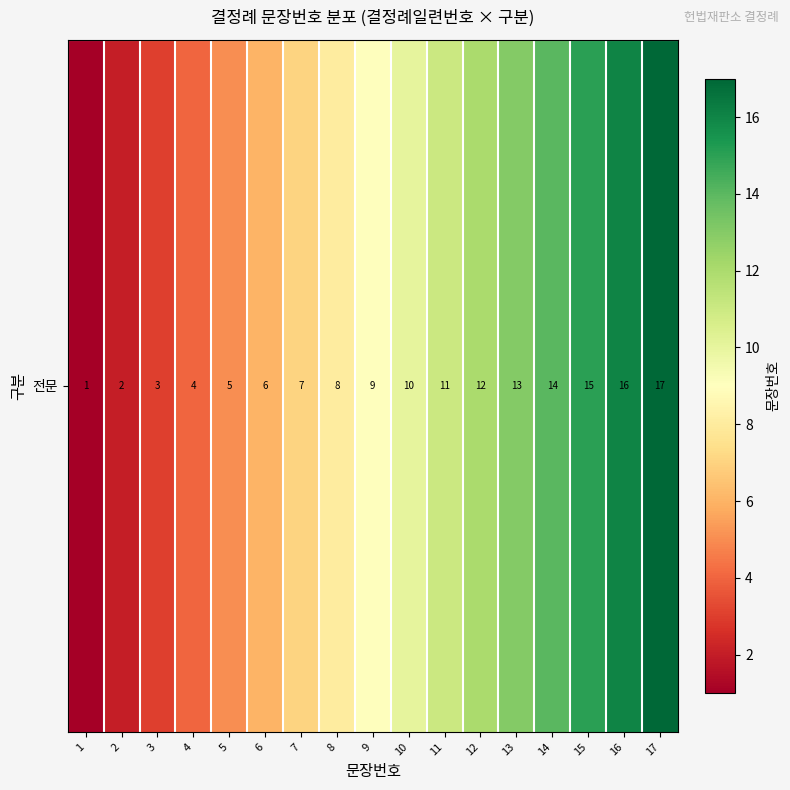

Which category has the highest value across all series?

17